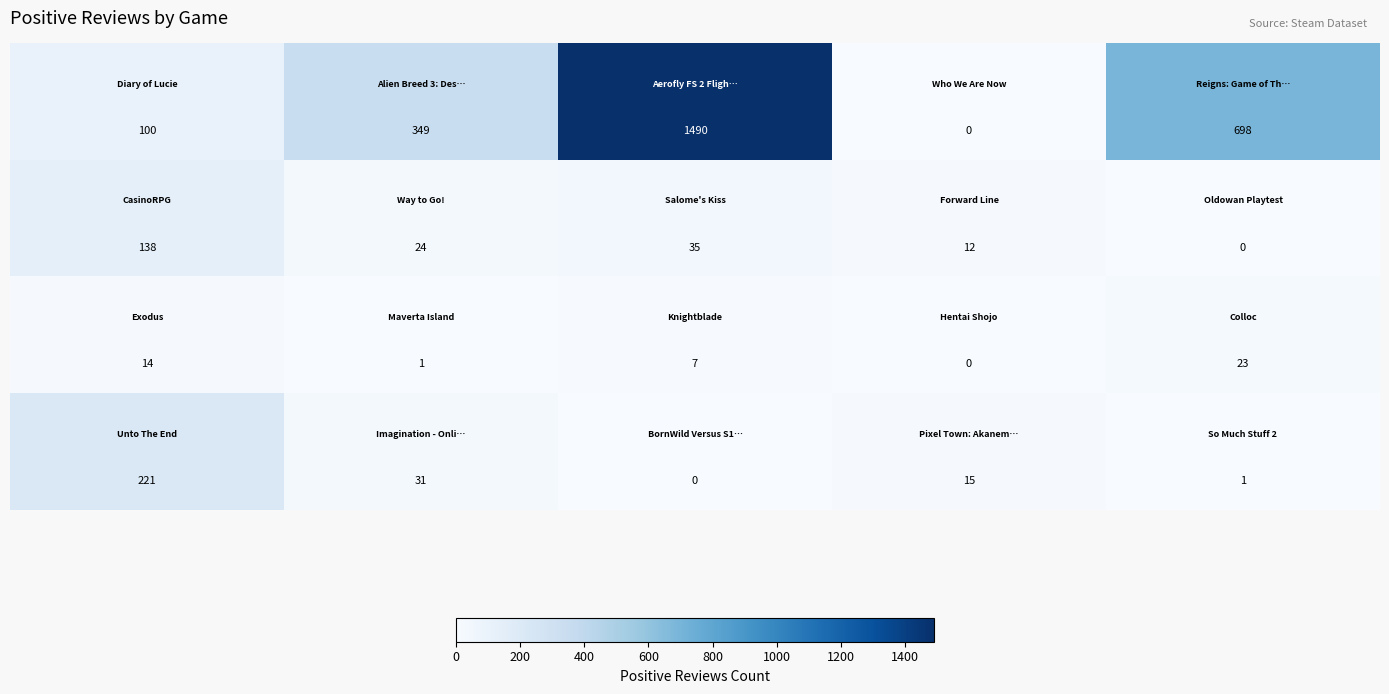

What is the greatest value displayed?

1490